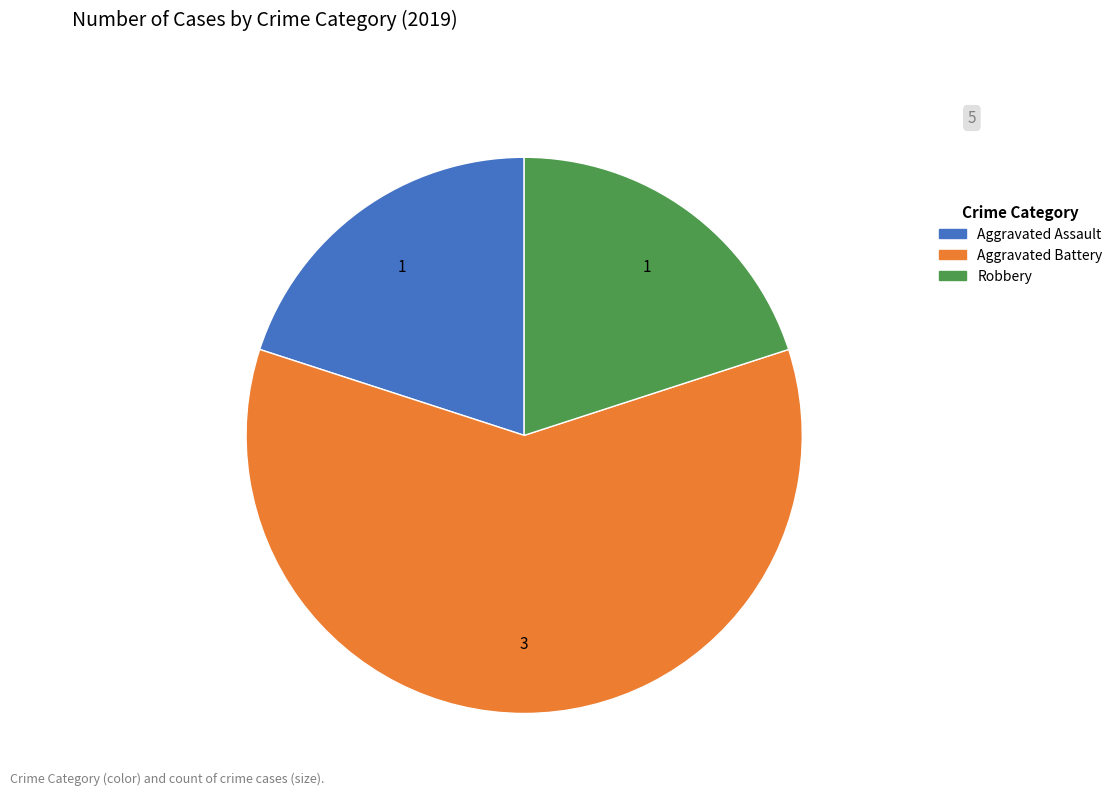

Which slice is the largest?

Aggravated Battery